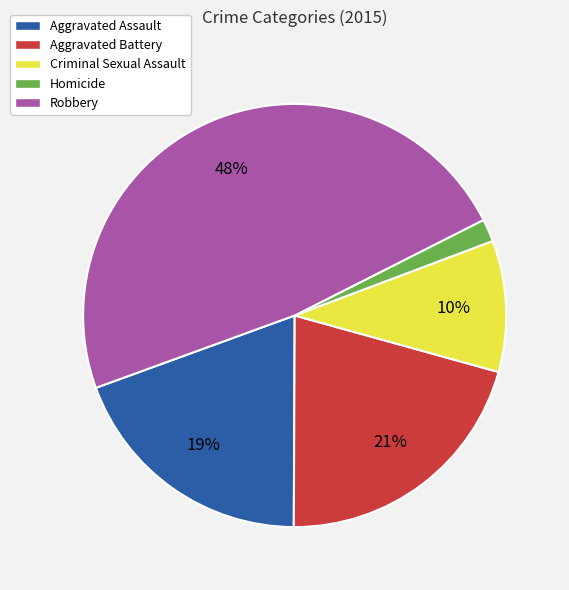

Which category has the smallest portion of the pie?

Homicide